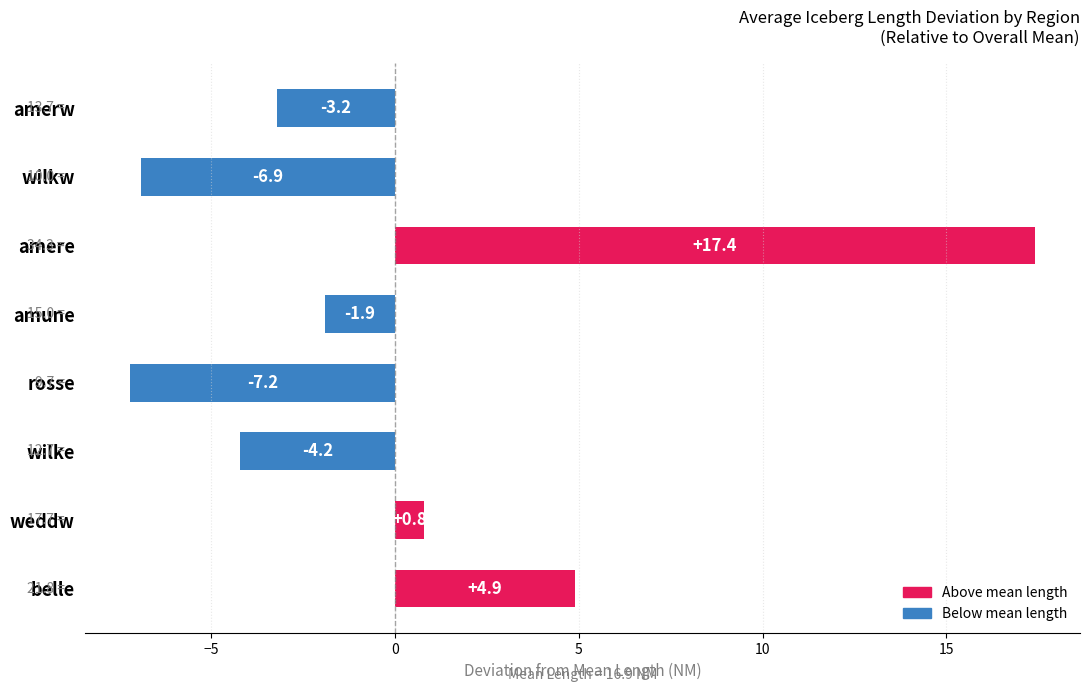

Which label corresponds to the largest value in the chart?

amere